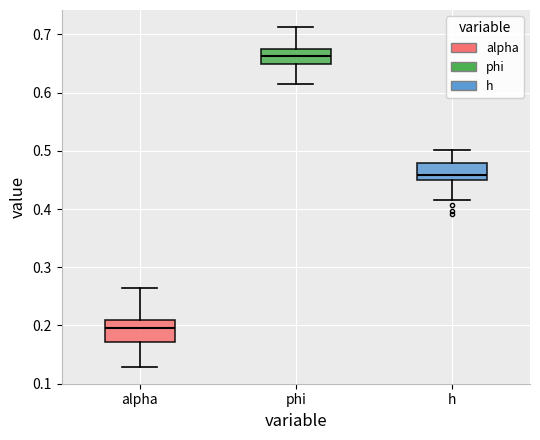

Reading left to right, transcribe this box plot: for each box, give where its median line is, the range the box spans, and where its two whiskers end, as read against the y-axis. The values are not printed on the chart, so give them approximately, as read against the axis.

alpha: median 0.20, box 0.17 to 0.21, whiskers 0.13 to 0.26
phi: median 0.66, box 0.65 to 0.68, whiskers 0.62 to 0.71
h: median 0.46, box 0.45 to 0.48, whiskers 0.42 to 0.50